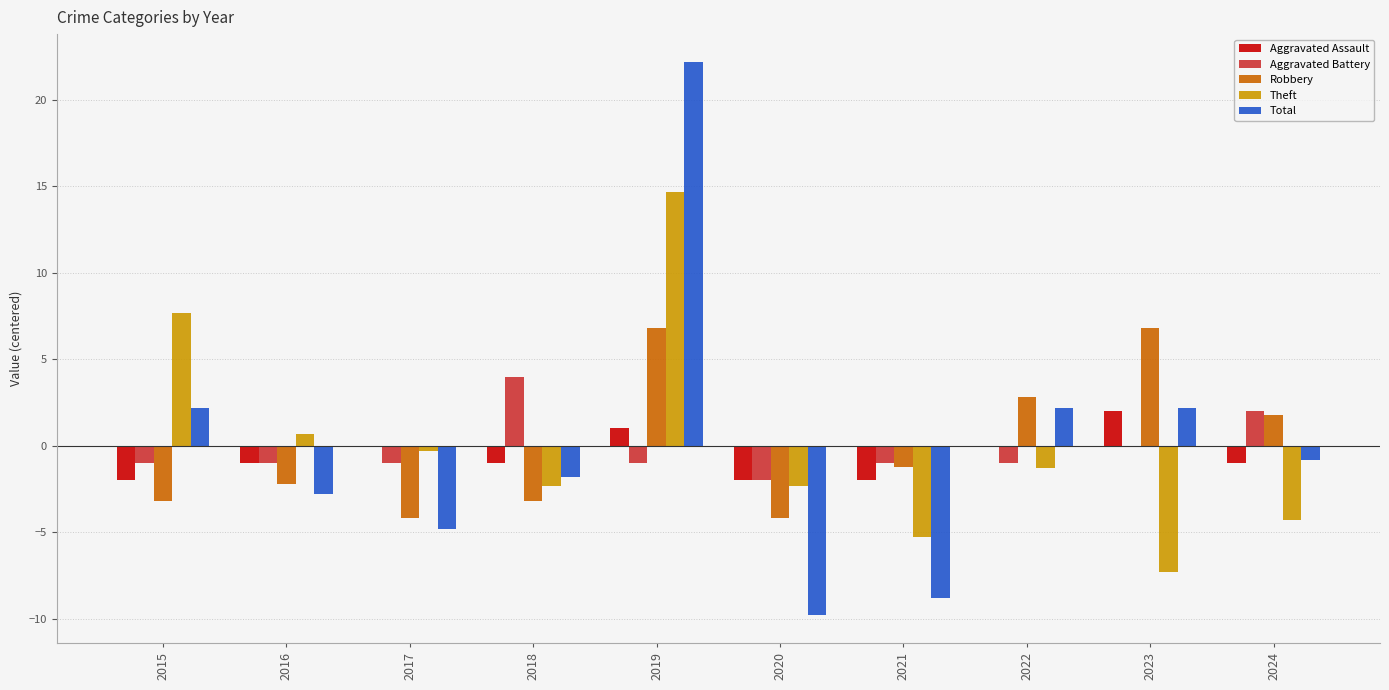

Reading right to left, list all the values displayed in this chart.

Aggravated Assault: -1.0	2.0	0.0	-2.0	-2.0	1.0	-1.0	0.0	-1.0	-2.0
Aggravated Battery: 2.0	0.0	-1.0	-1.0	-2.0	-1.0	4.0	-1.0	-1.0	-1.0
Robbery: 1.8	6.8	2.8	-1.2	-4.2	6.8	-3.2	-4.2	-2.2	-3.2
Theft: -4.3	-7.3	-1.3	-5.3	-2.3	14.7	-2.3	-0.3	0.7	7.7
Total: -0.8	2.2	2.2	-8.8	-9.8	22.2	-1.8	-4.8	-2.8	2.2